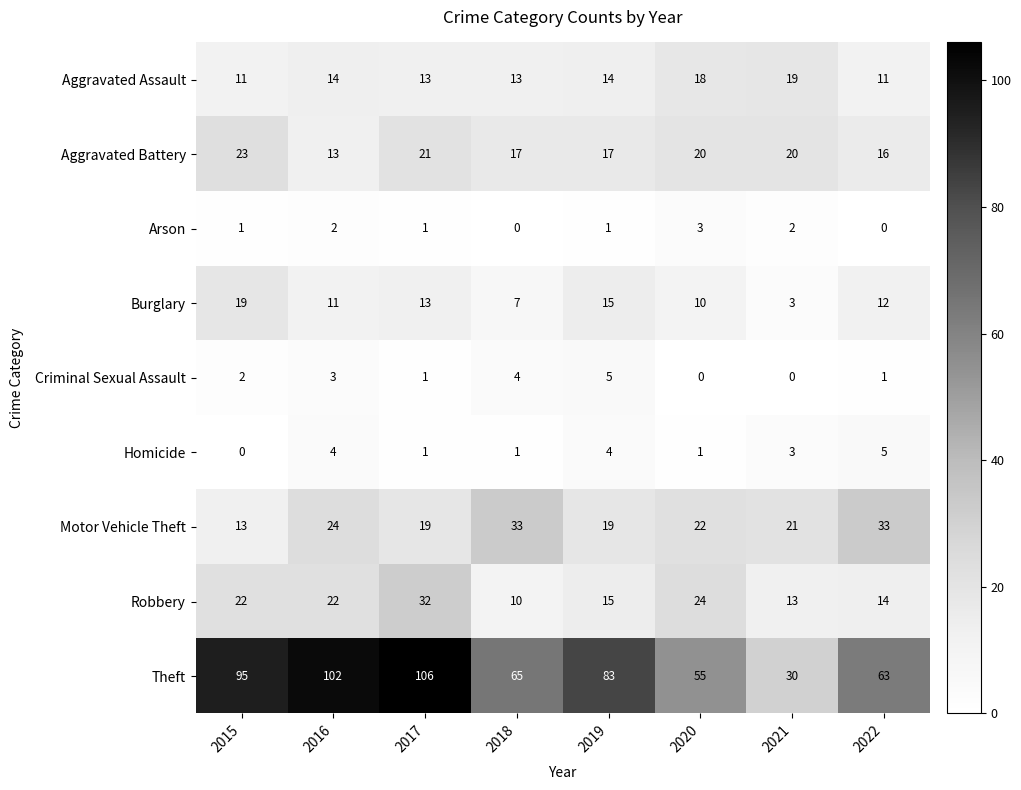

At which category does the chart reach its peak across all series?

2017